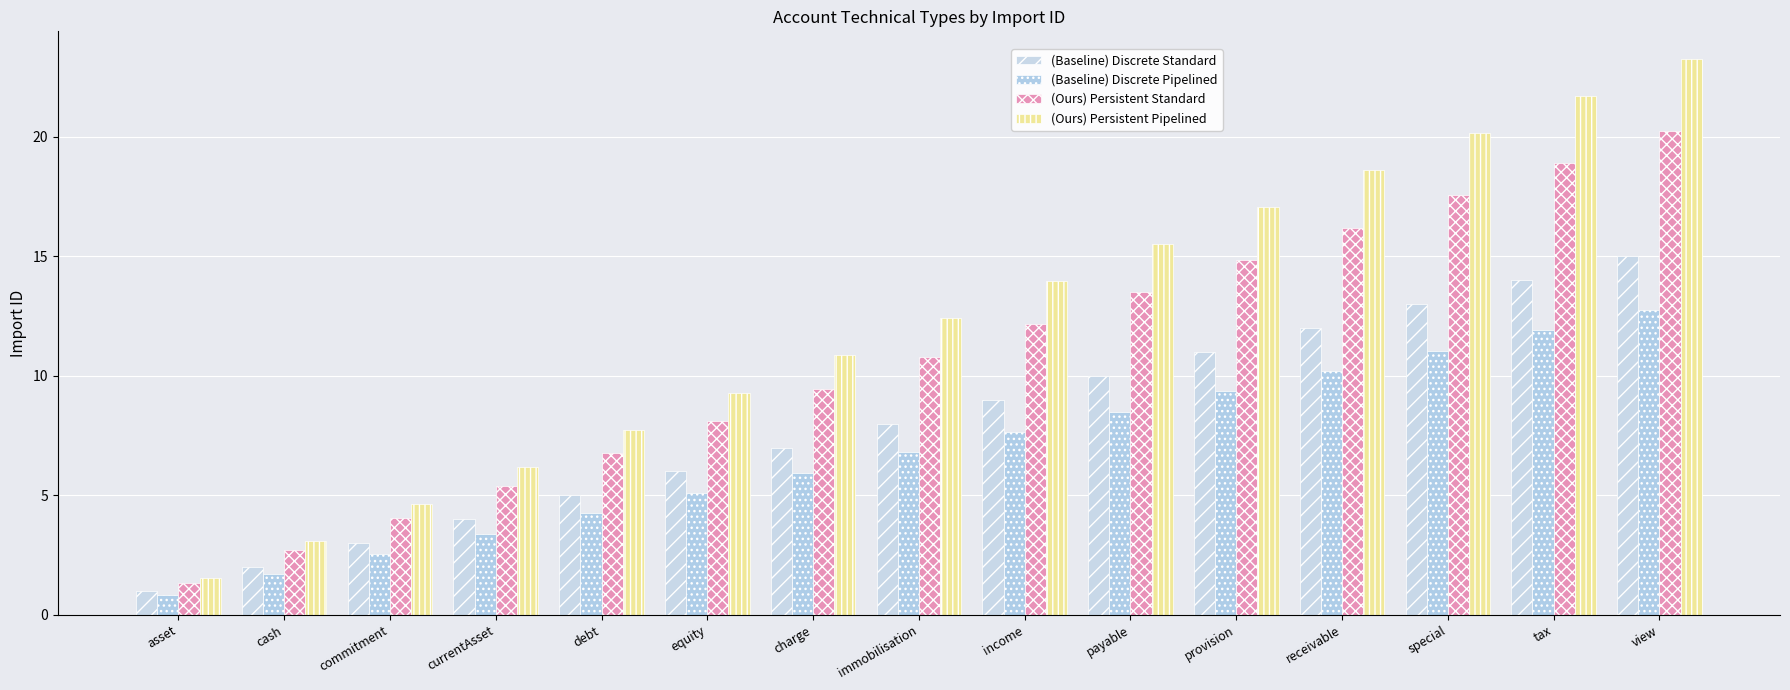

How many categories are shown in the chart?

15